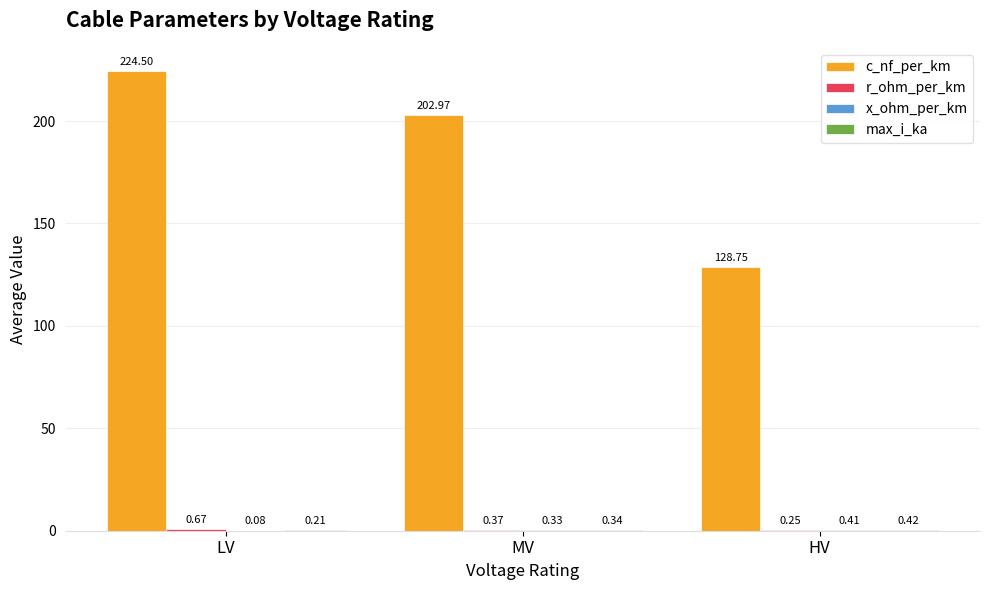

Where is c_nf_per_km nearest to the value 176?

MV